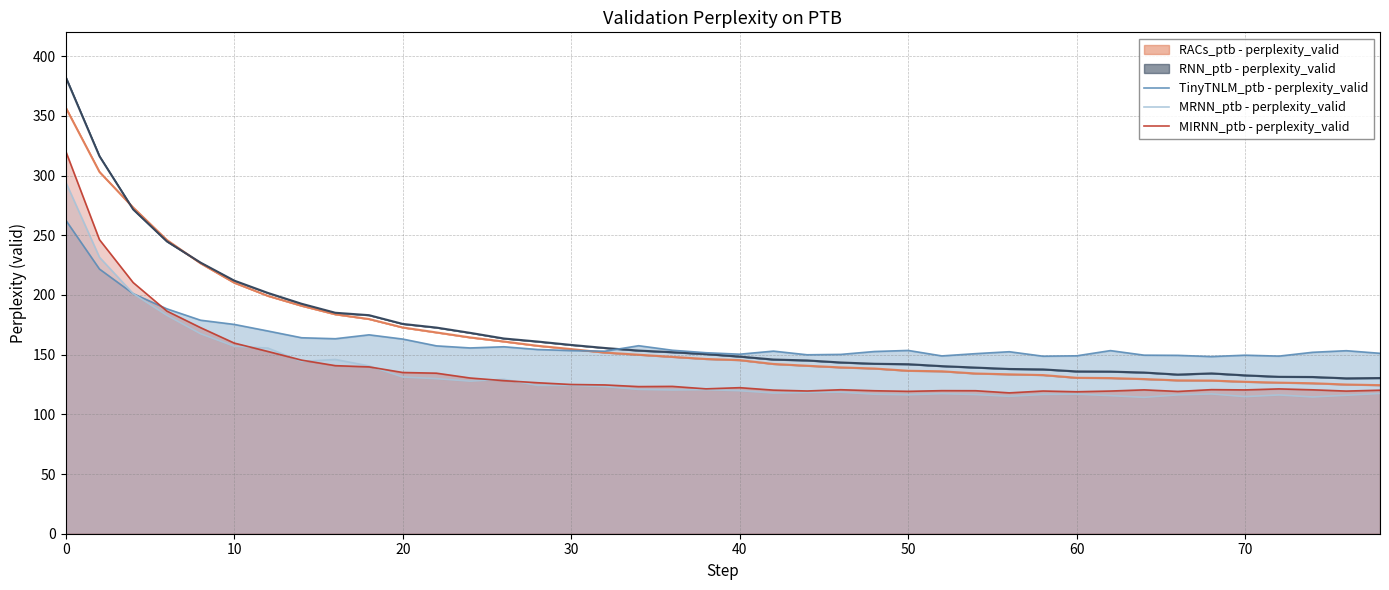

Rank the series by their maximum value, from lowest to highest.

TinyTNLM_ptb - perplexity_valid, MRNN_ptb - perplexity_valid, MIRNN_ptb - perplexity_valid, RACs_ptb - perplexity_valid, RNN_ptb - perplexity_valid